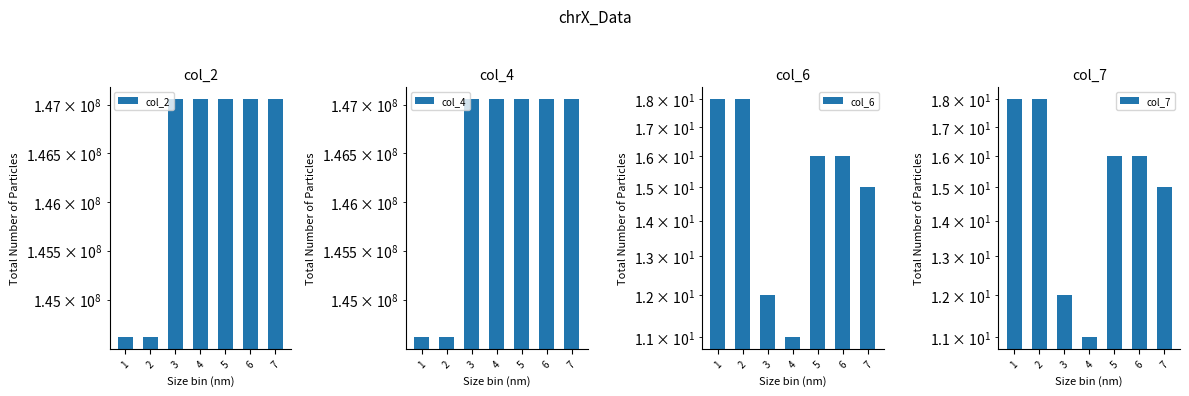

List the series in order of their peak value, highest first.

col_2, col_4, col_6, col_7